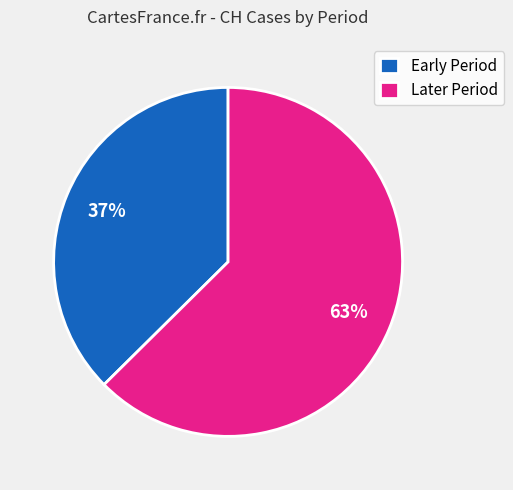

Is it true that Early Period is 42% of the pie?

False